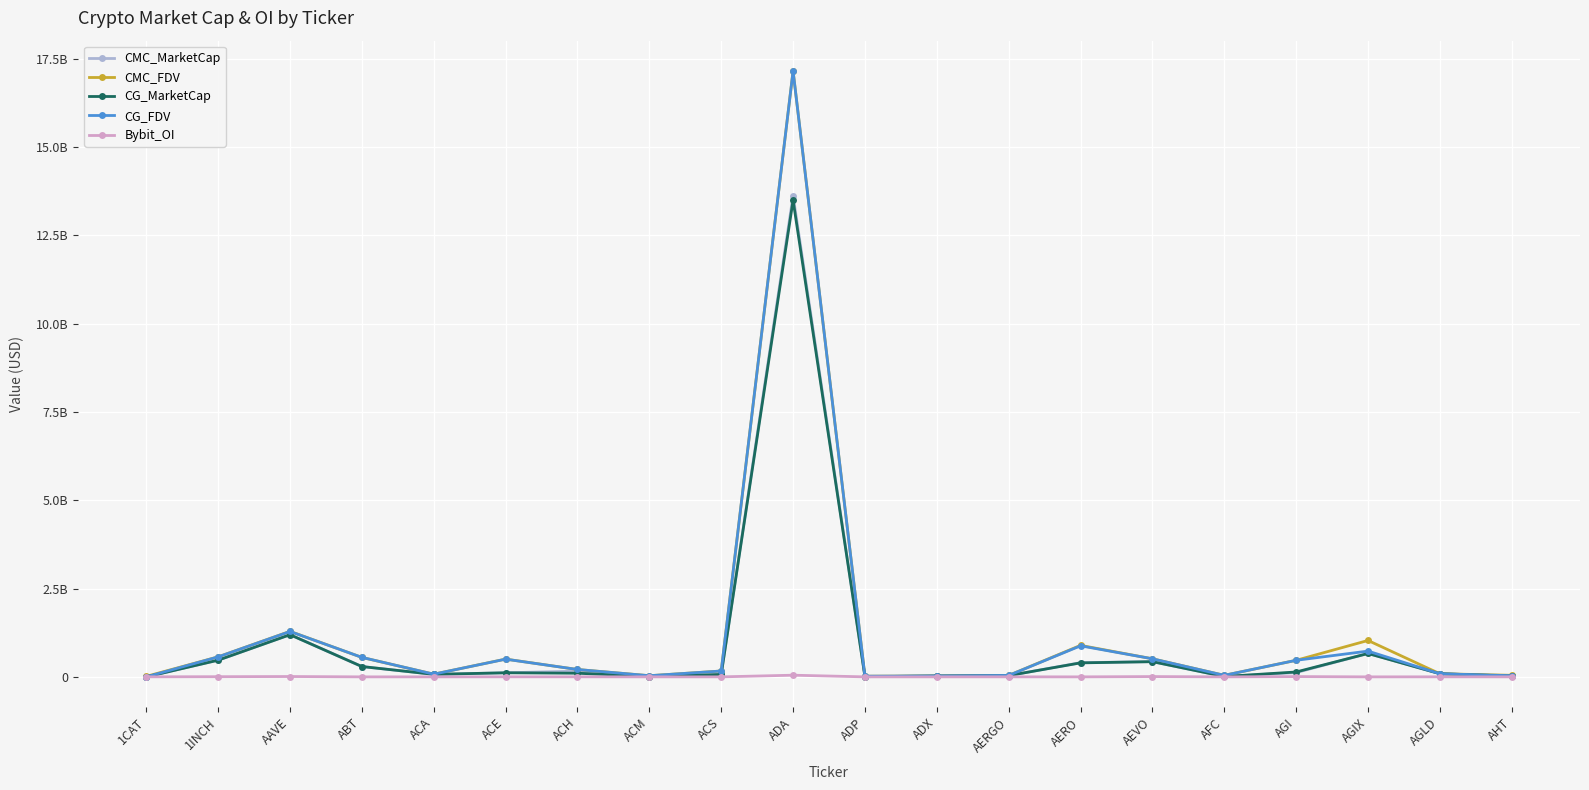

What are all the series names shown in the legend?

CMC_MarketCap, CMC_FDV, CG_MarketCap, CG_FDV, Bybit_OI